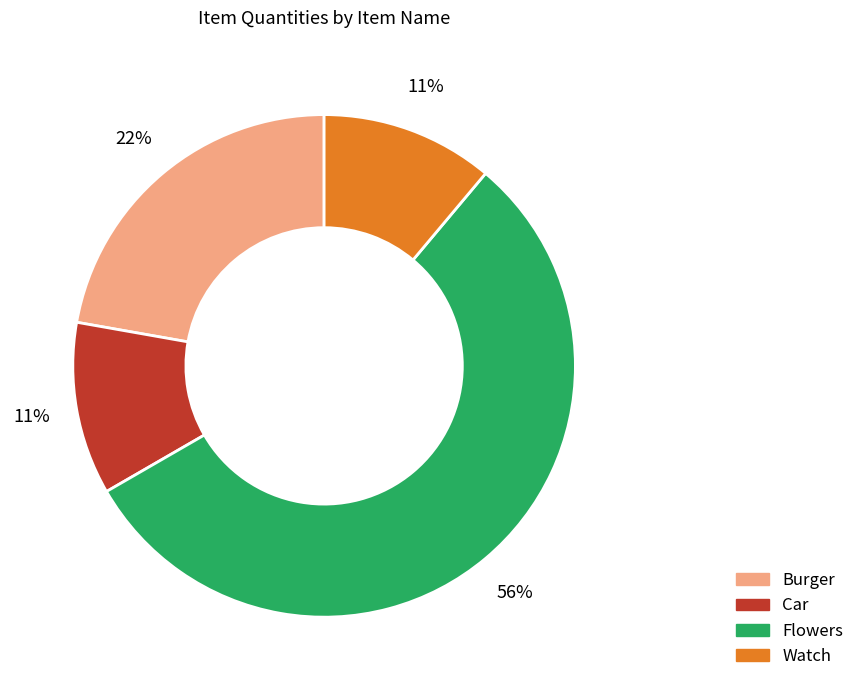

Is it true that Flowers is 44% of the pie?

False